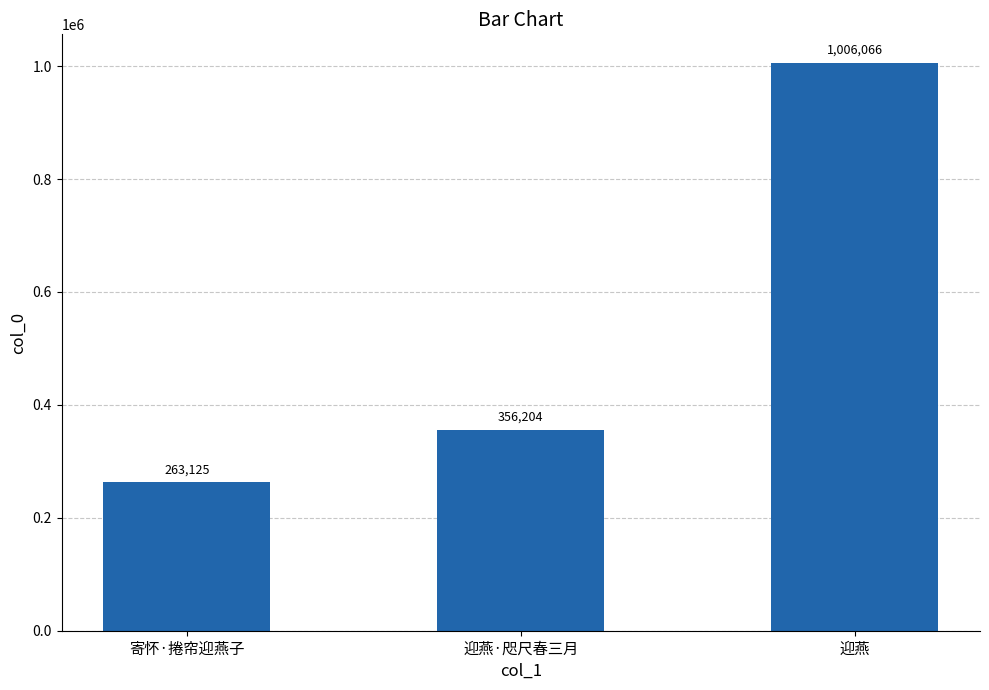

Which has a higher value, 迎燕 or 迎燕·咫尺春三月?

迎燕